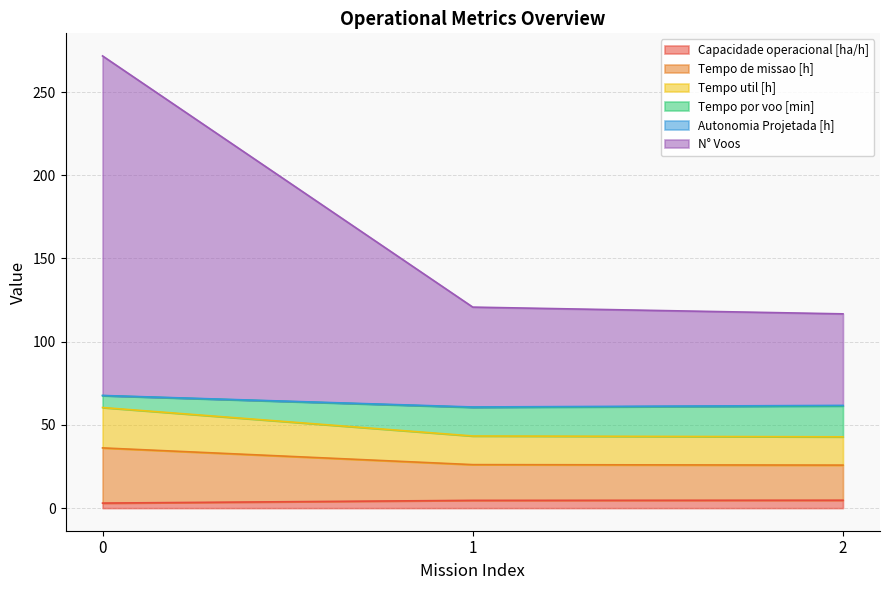

Does the chart have visible grid lines?

Yes